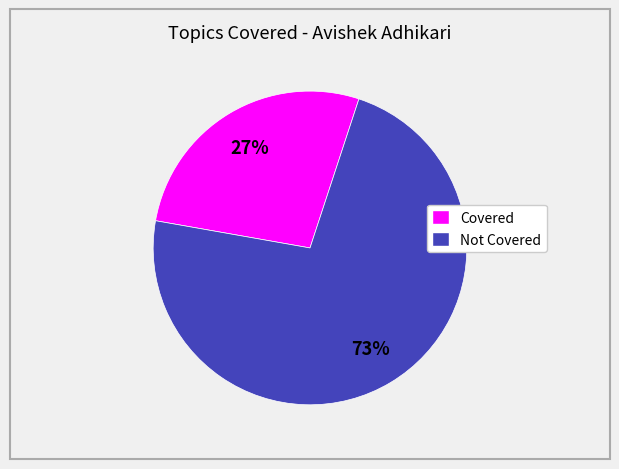

Is there any slice that represents more than half of the pie?

Yes